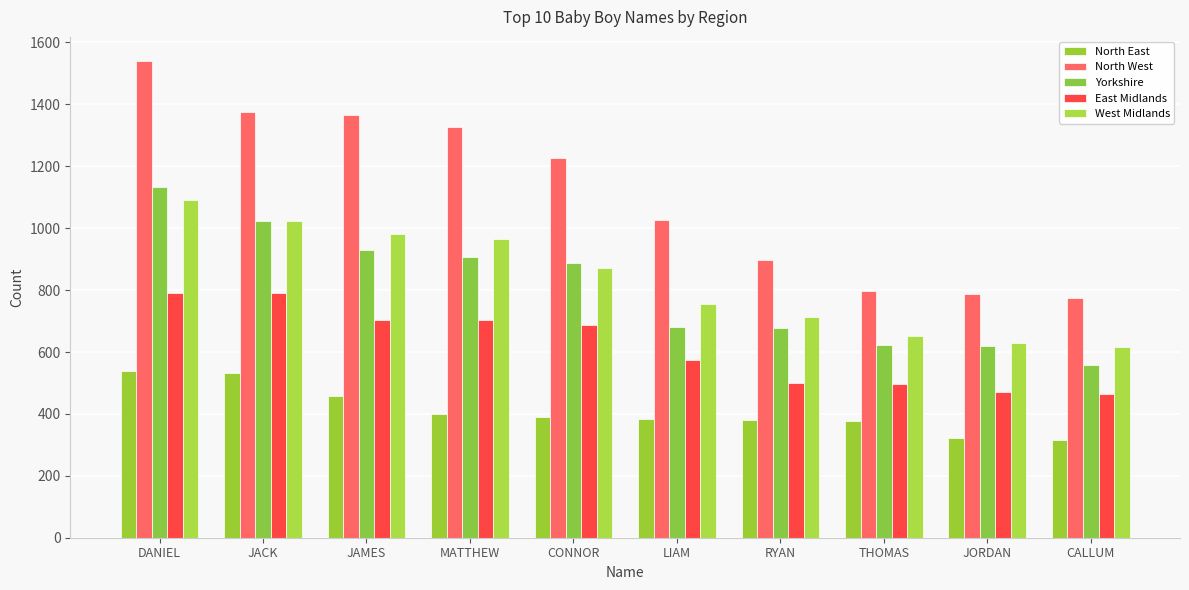

What is the lowest value of the Yorkshire series?

557